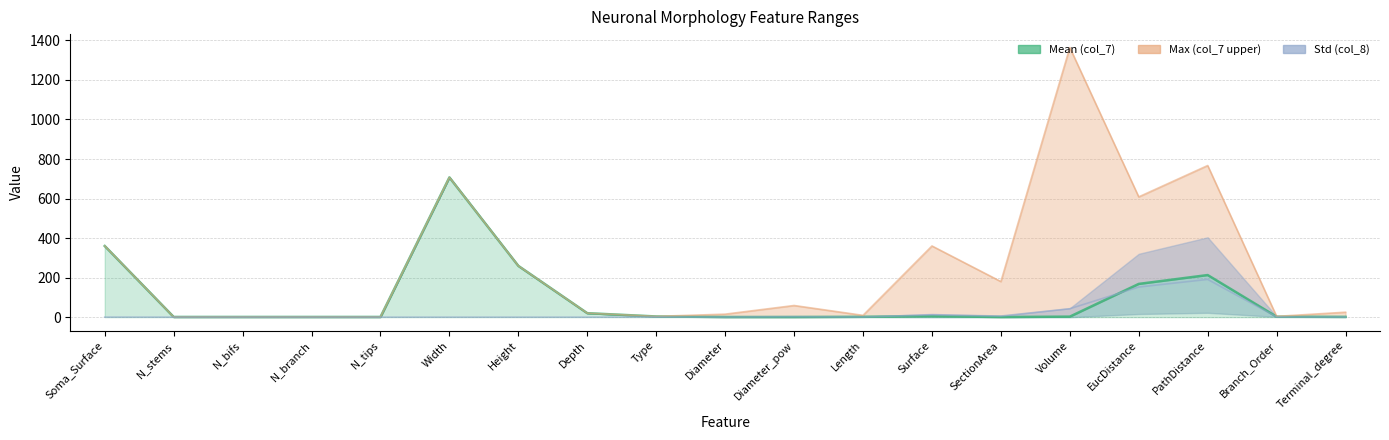

What is the difference between the values at Diameter_pow and EucDistance?

167.4